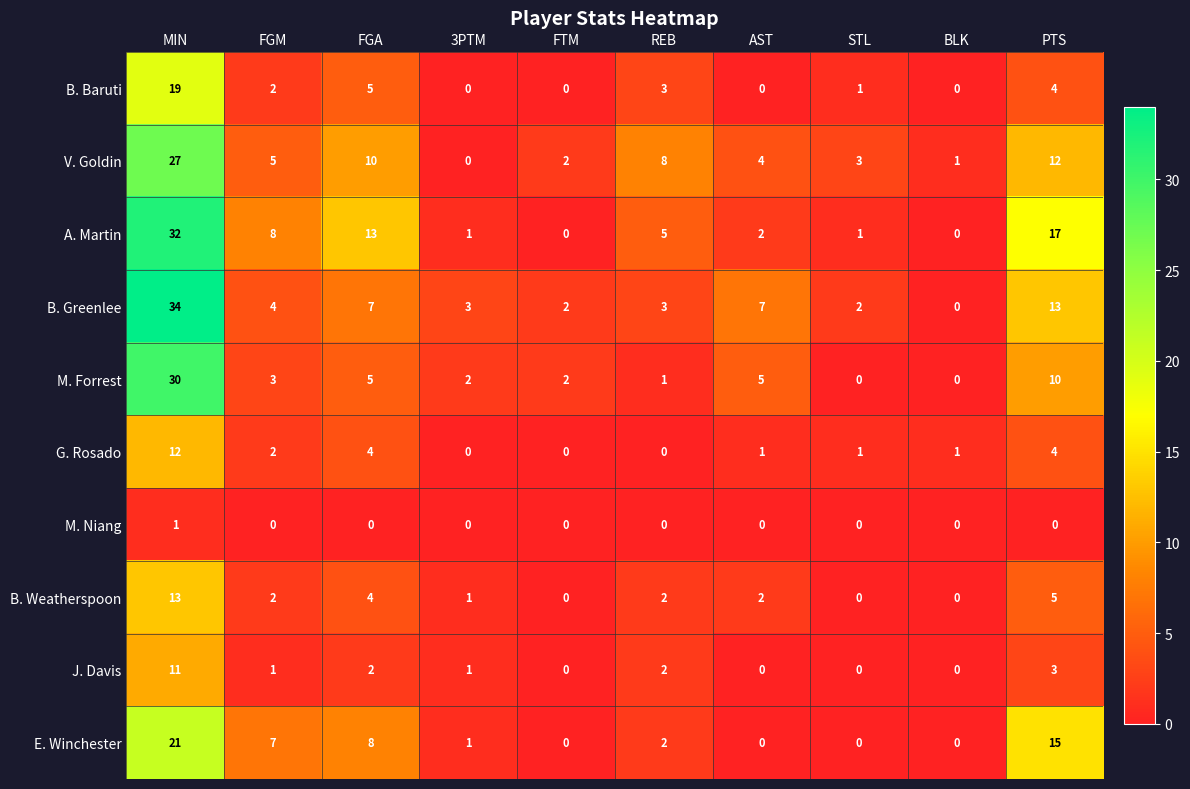

What is the total value across all series at AST?

21